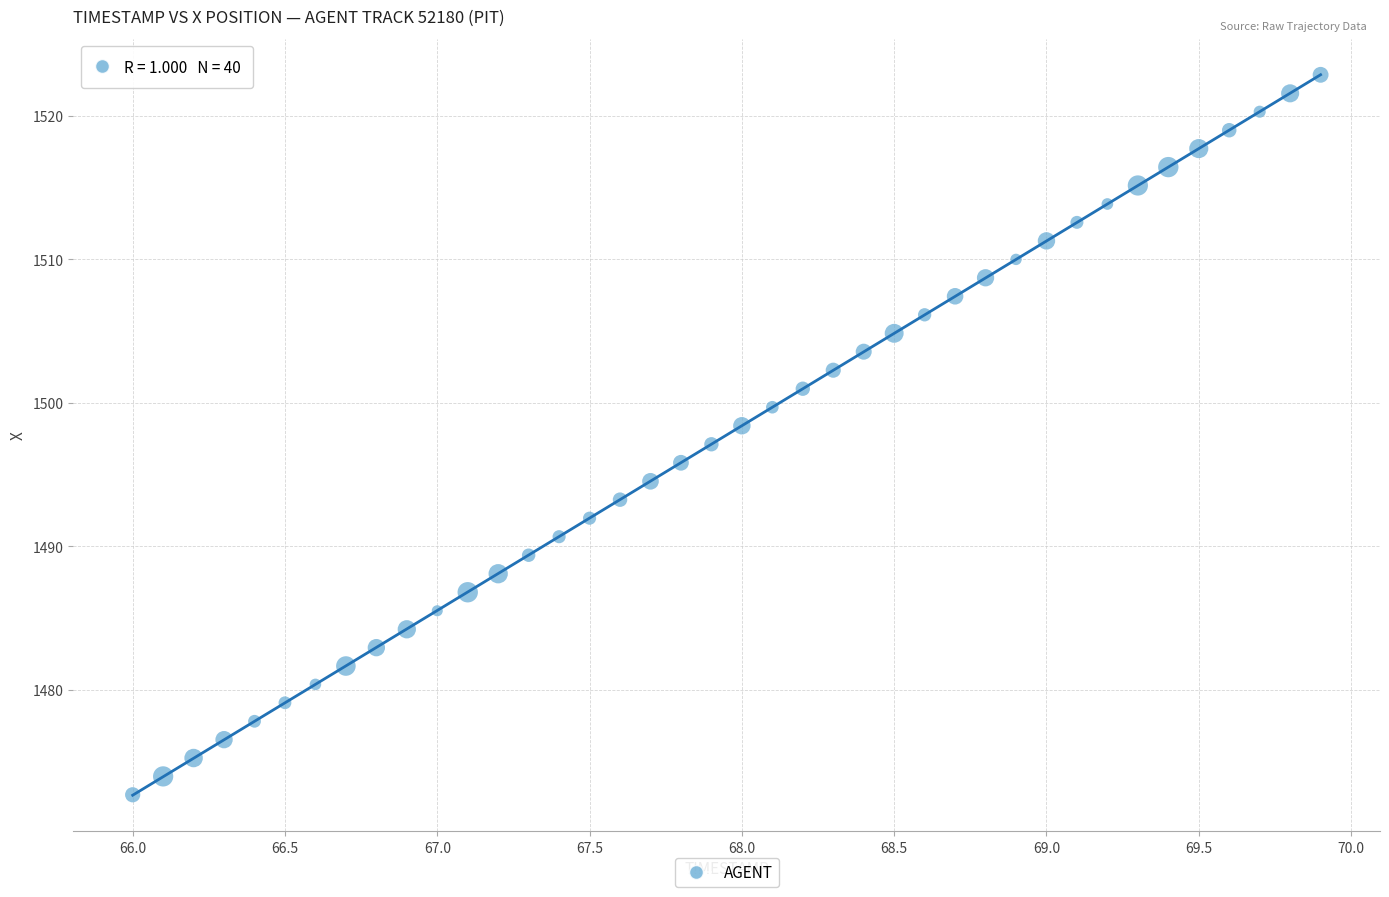

What is the range of X values (max minus min)?

3.9